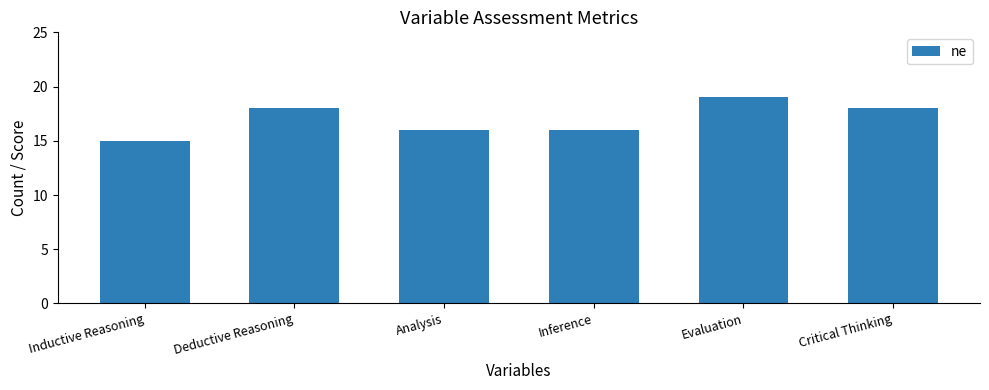

Count the values in the range 16 to 18.

4